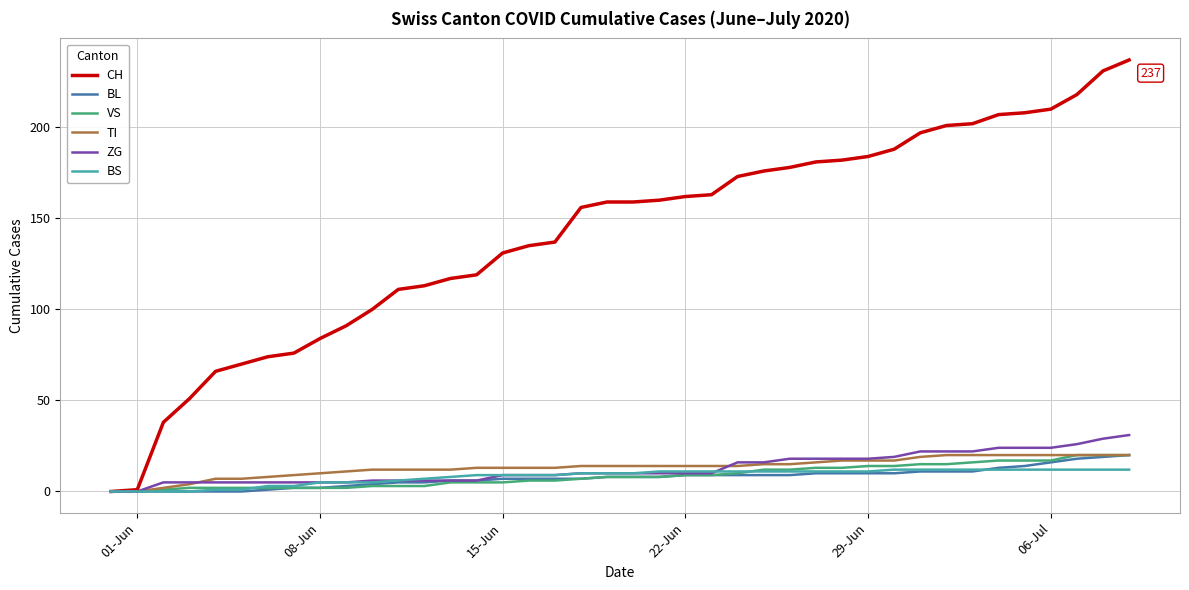

Which series has the widest spread of values?

CH